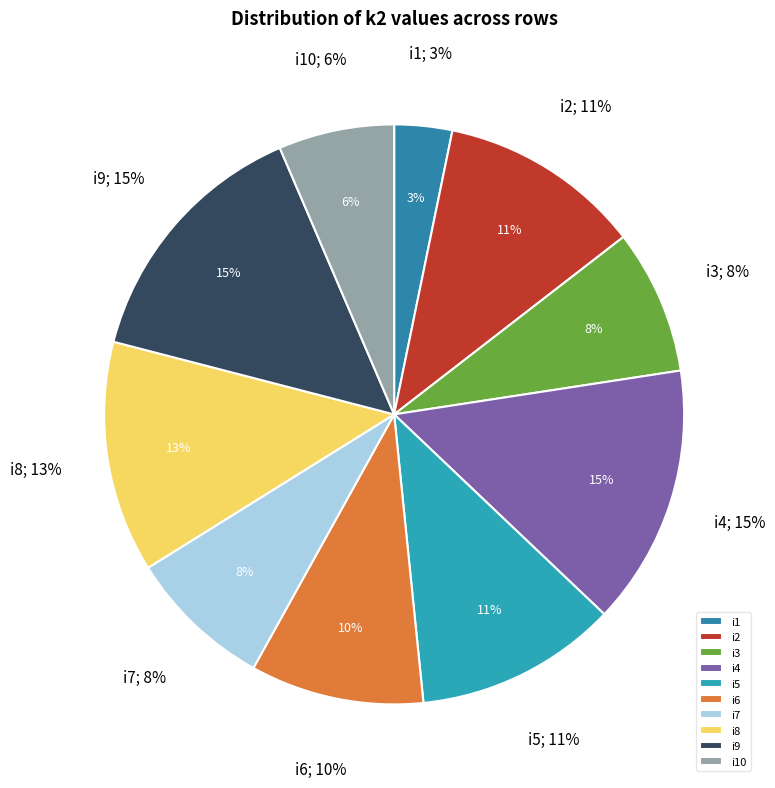

What percentage is NOT represented by i2?

88.7%